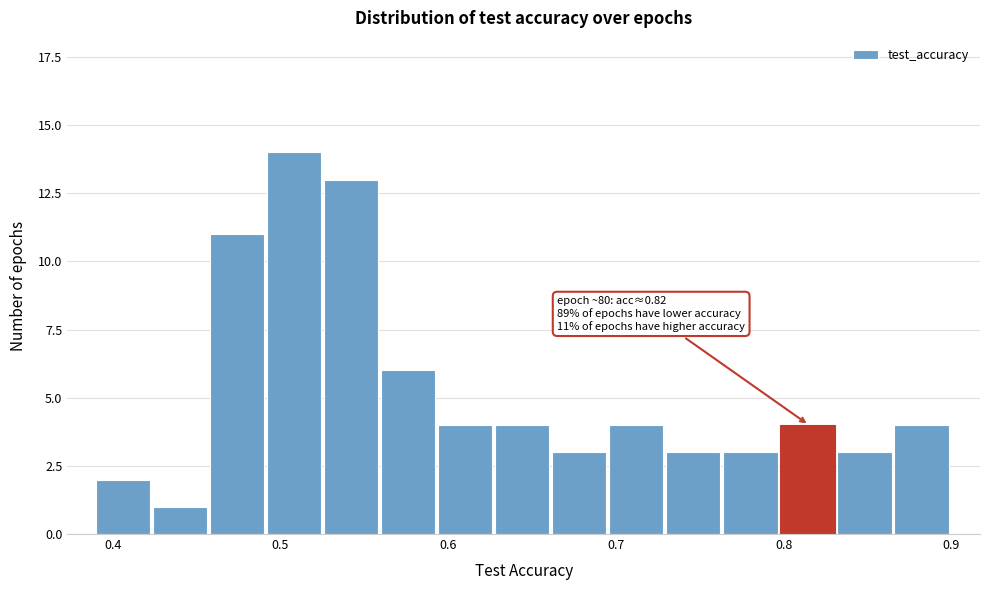

Around what value on the x-axis is the tallest bar? Give the approximate position of its centre, as read against the axis.

0.51